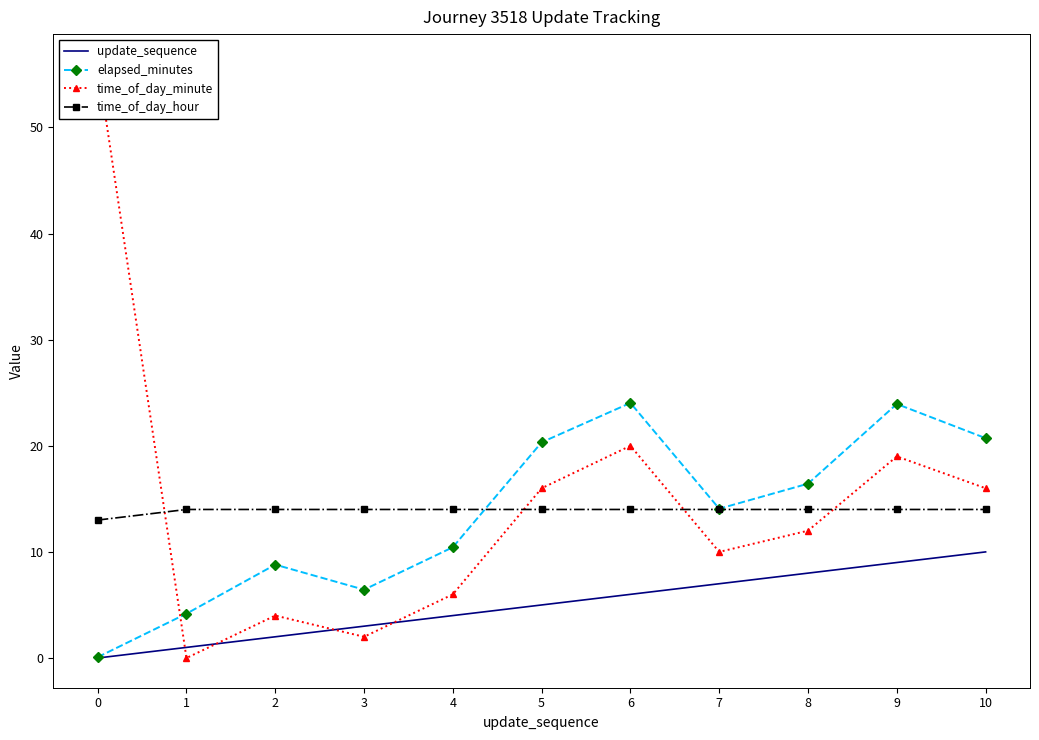

List the series in order of their peak value, highest first.

time_of_day_minute, elapsed_minutes, time_of_day_hour, update_sequence